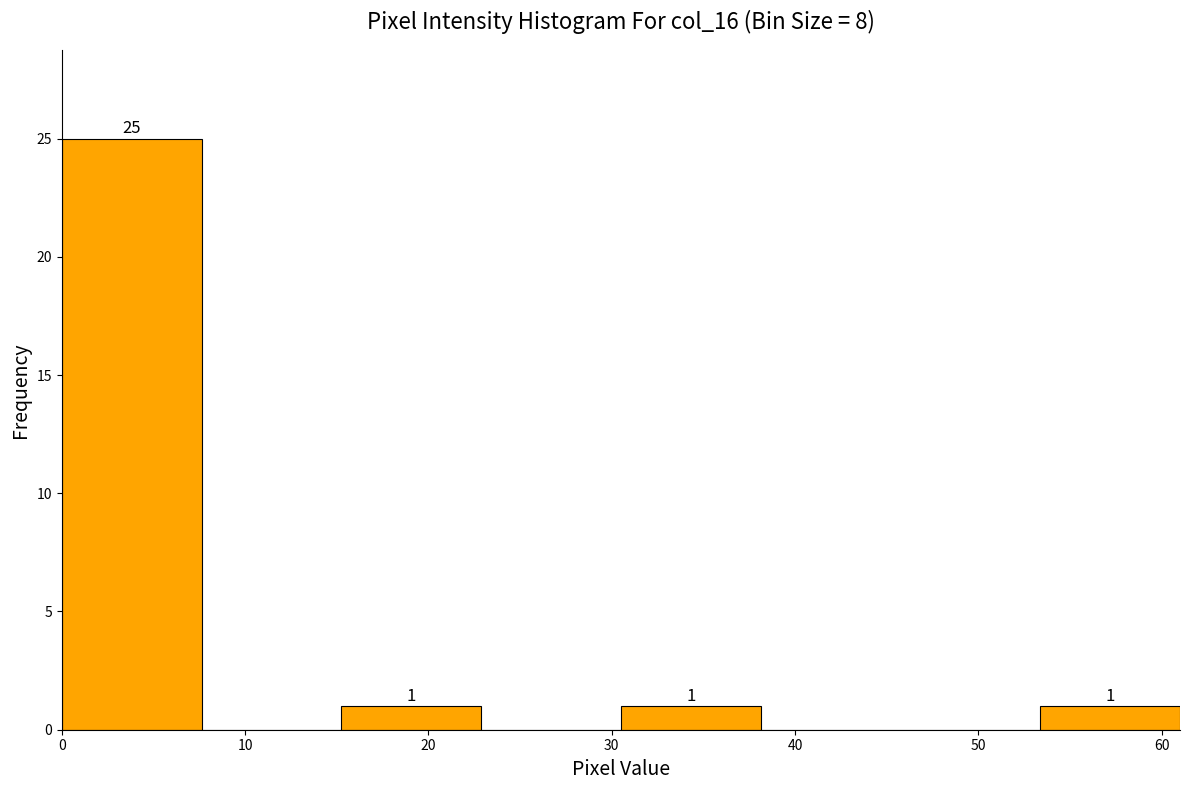

Which range on the x-axis has the tallest bar?

0 to 8